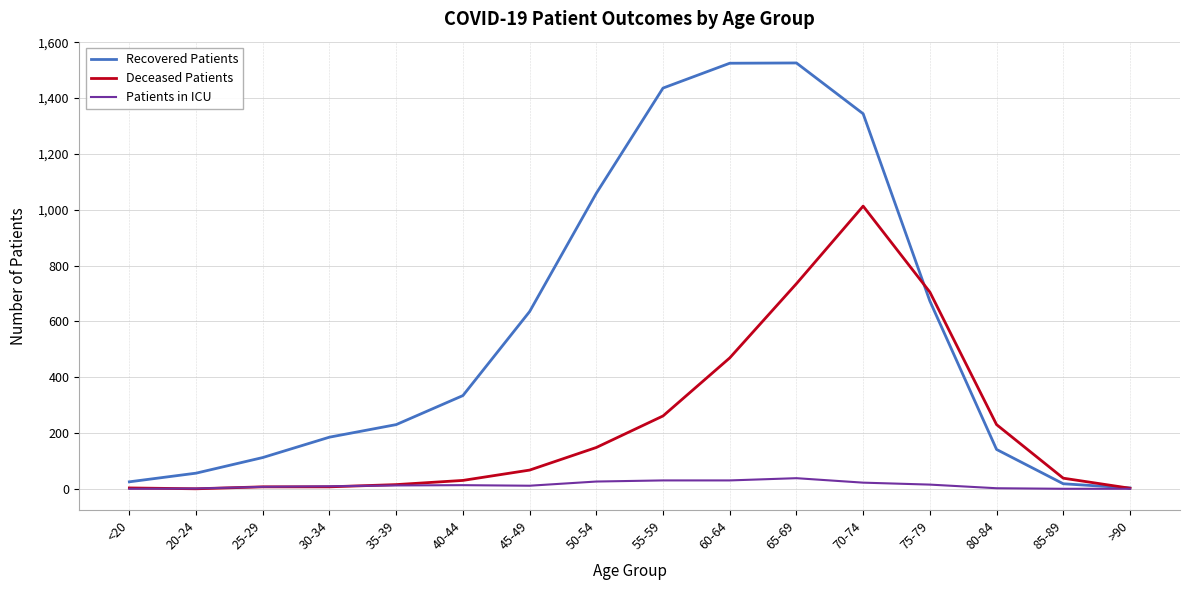

True or false: Patients in ICU has a value of 11 at 45-49.

True